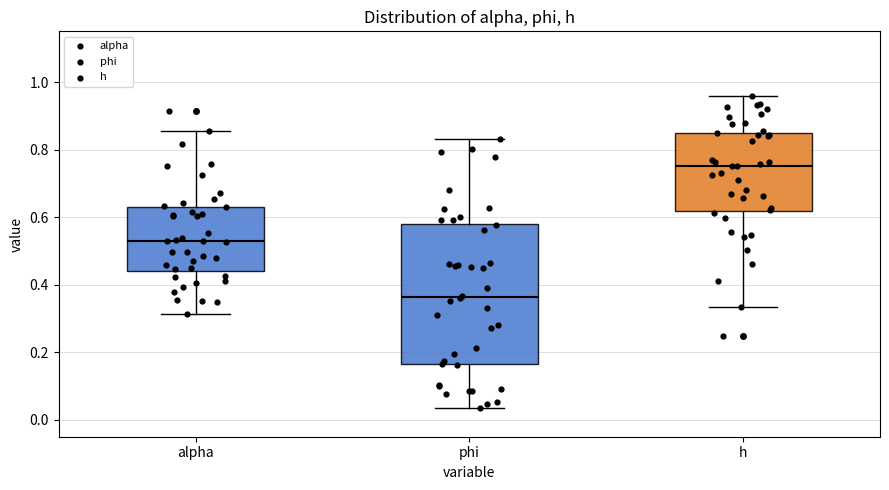

Reading left to right, transcribe this box plot: for each box, give where its median line is, the range the box spans, and where its two whiskers end, as read against the y-axis. The values are not printed on the chart, so give them approximately, as read against the axis.

alpha: median 0.52, box 0.44 to 0.64, whiskers 0.32 to 0.86
phi: median 0.36, box 0.16 to 0.58, whiskers 0.04 to 0.84
h: median 0.76, box 0.62 to 0.86, whiskers 0.34 to 0.96